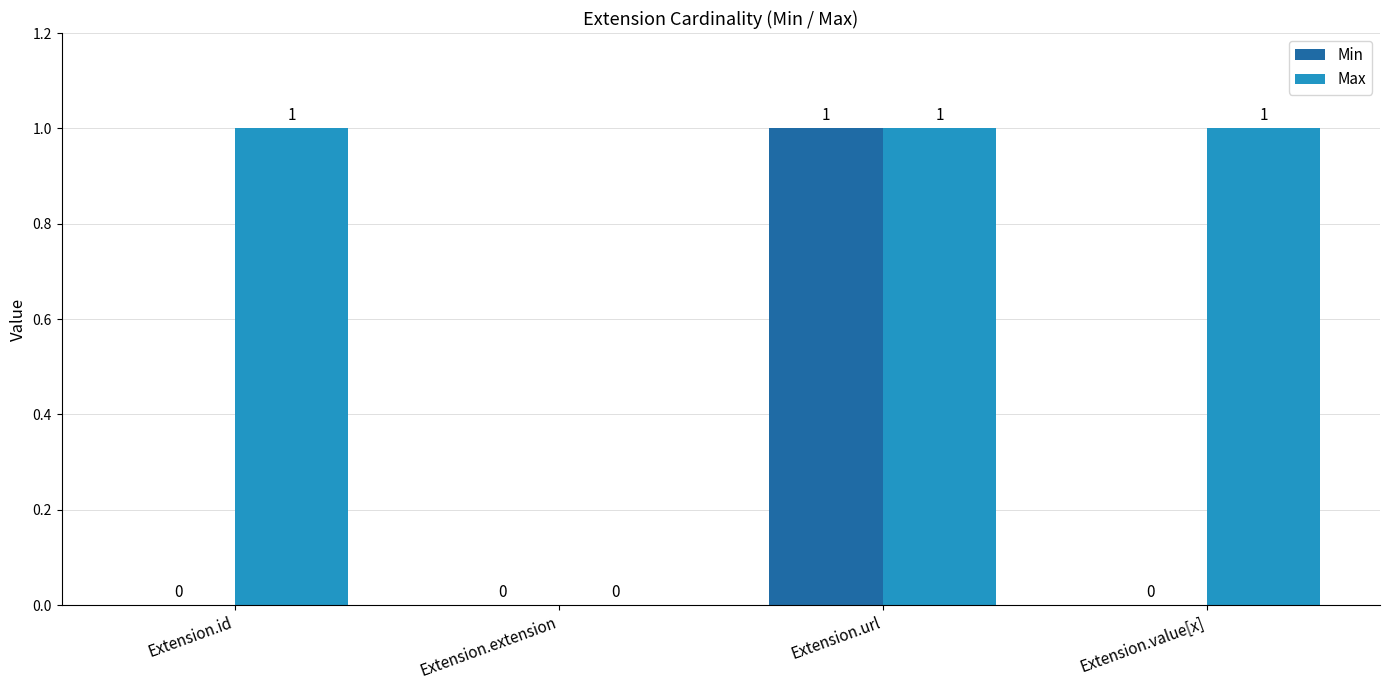

What is the total value across all series at Extension.url?

2